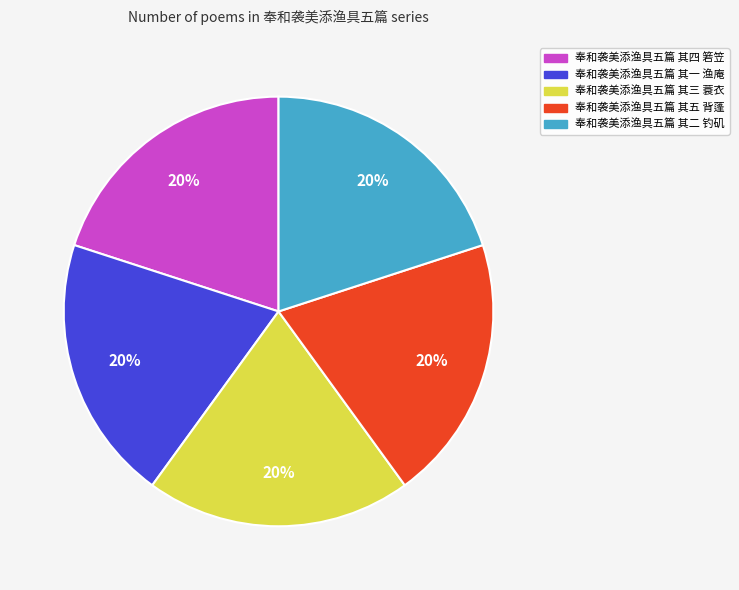

The 奉和袭美添渔具五篇 其二 钓矶 slice represents 20% of the pie. True or false?

True